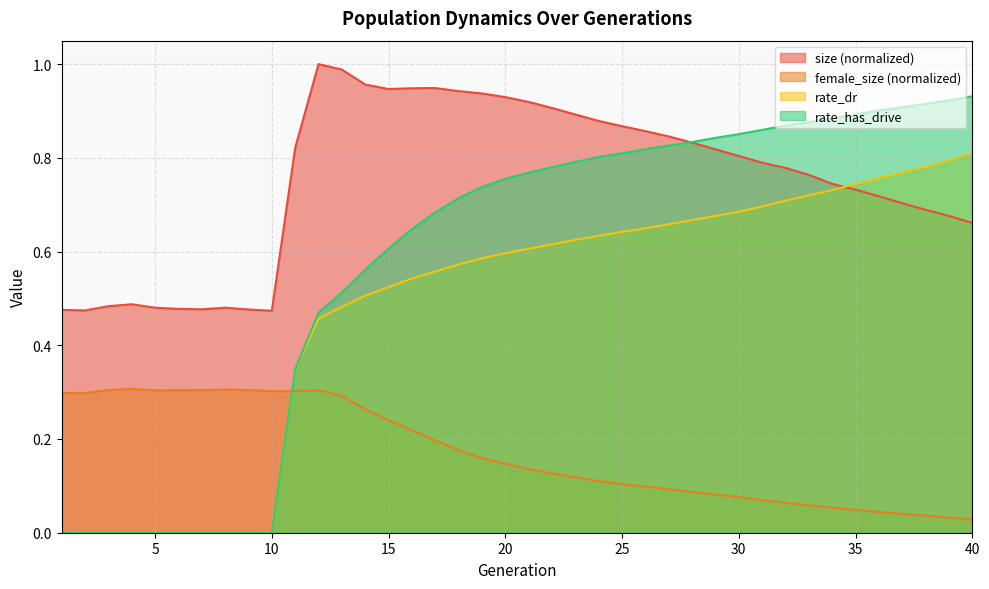

Count the number of data series in this chart.

4